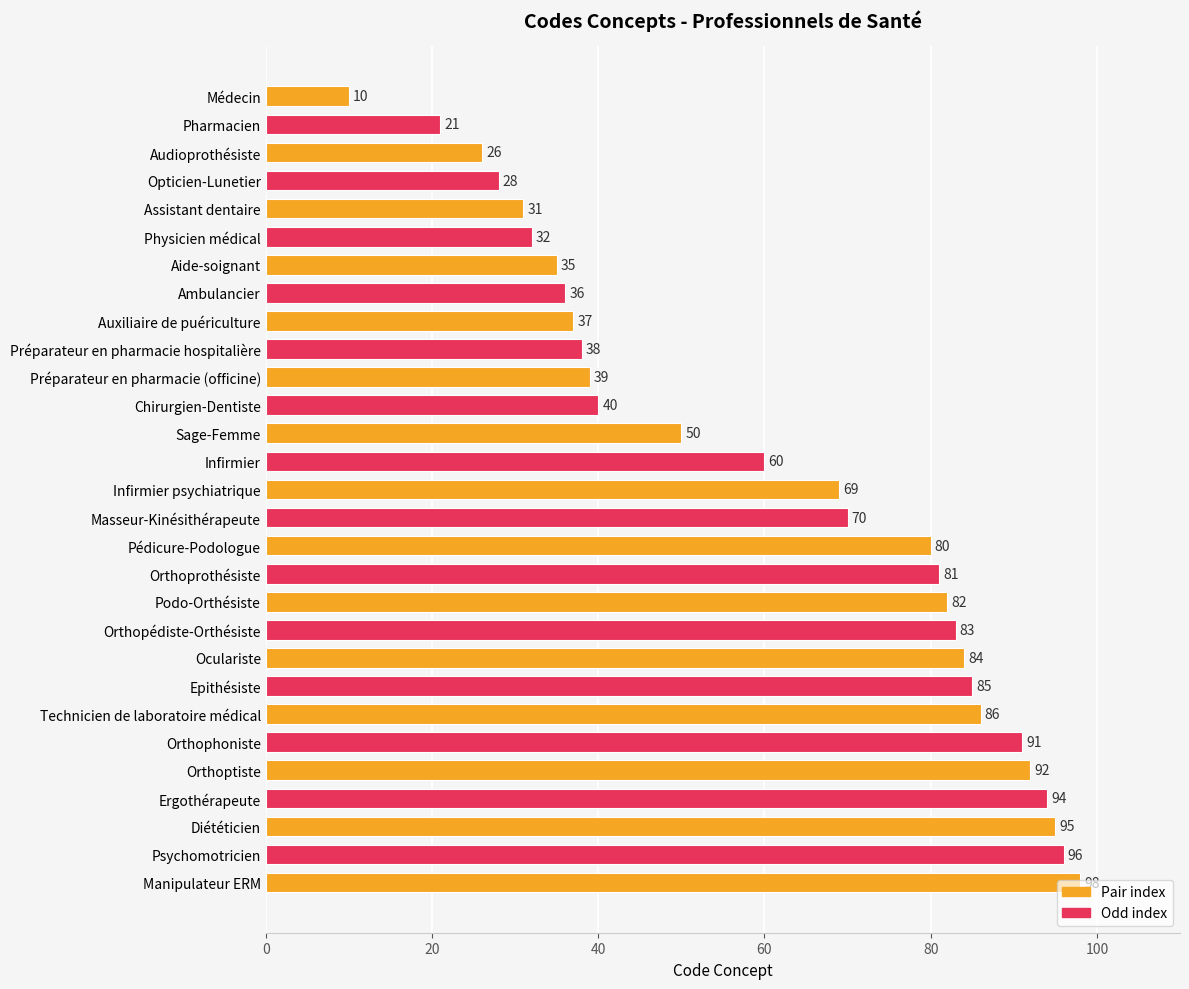

Count the number of categories in the chart.

29